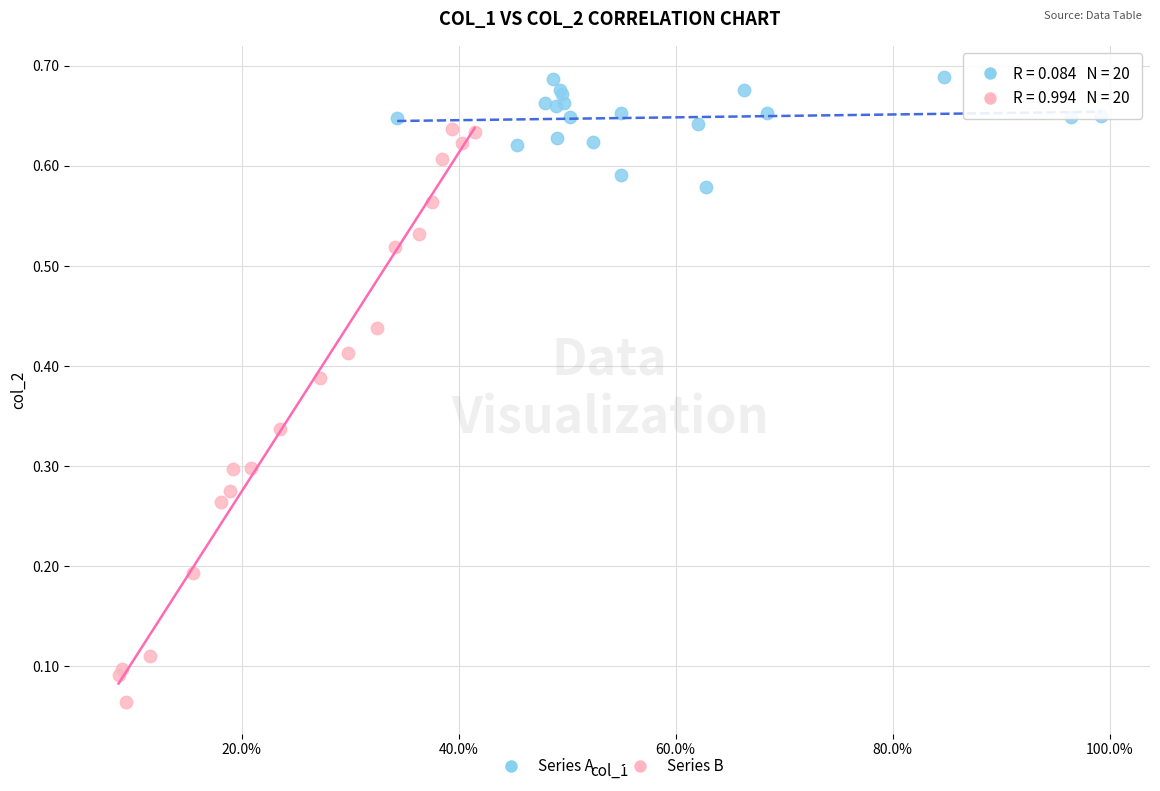

Which series reaches the maximum Y coordinate?

Series A